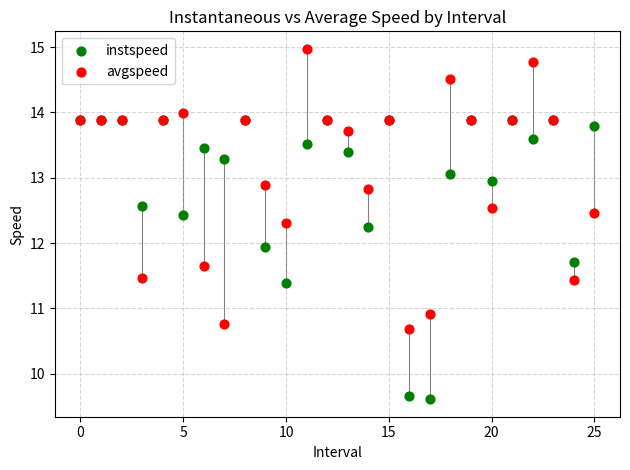

In the instspeed series, what Y value is closest to 11?

11.4